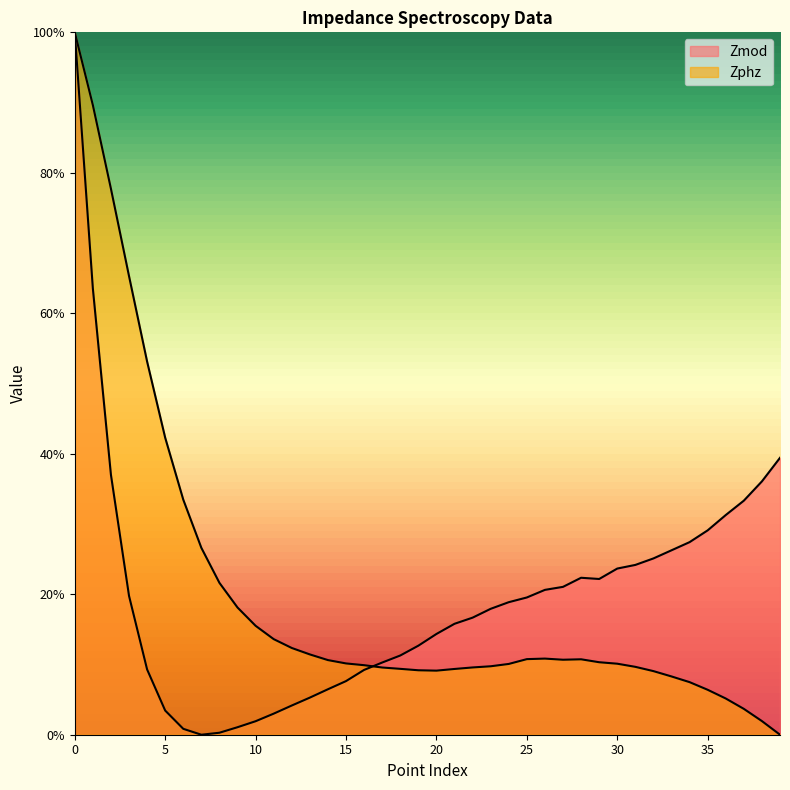

What is the difference between the maximum and minimum values in the Zmod series?

100.0